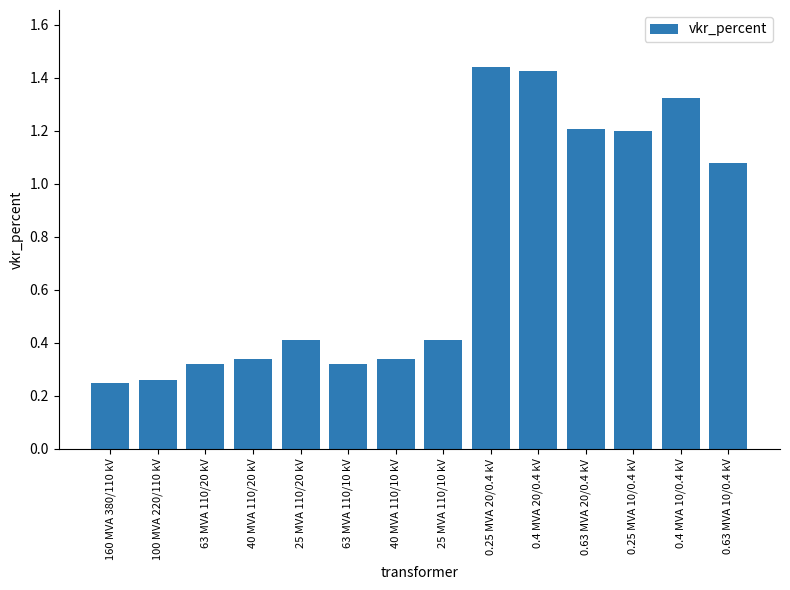

Which category has the highest value across all series?

0.25 MVA 20/0.4 kV